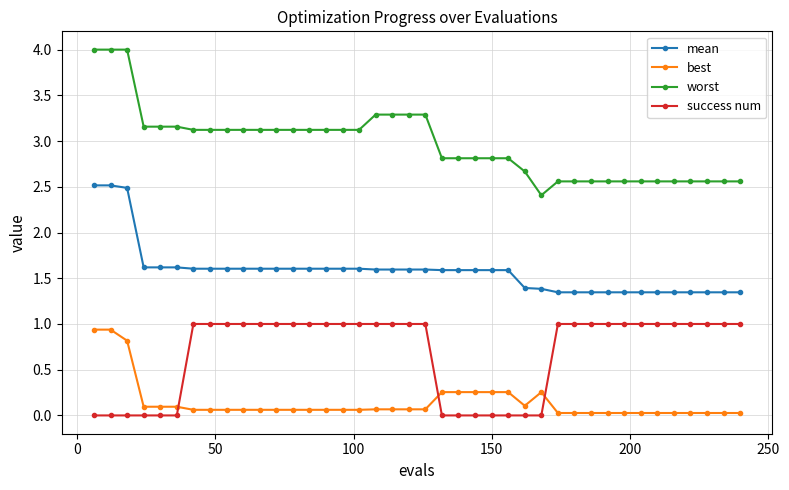

How many distinct data groups are displayed?

4